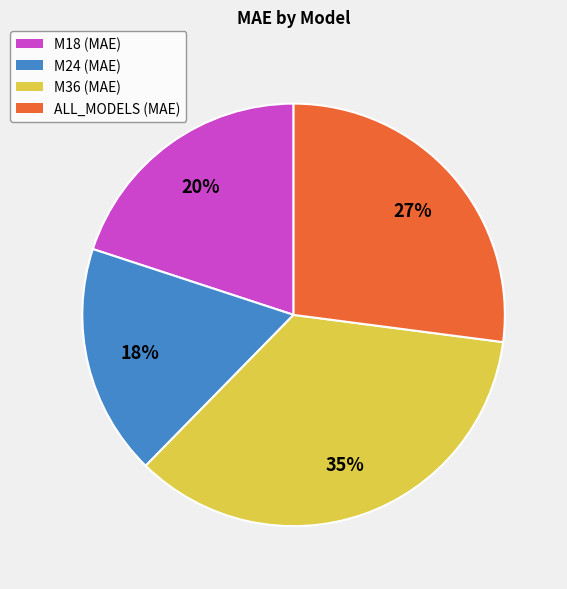

Does M24 account for over 50% of the chart?

No